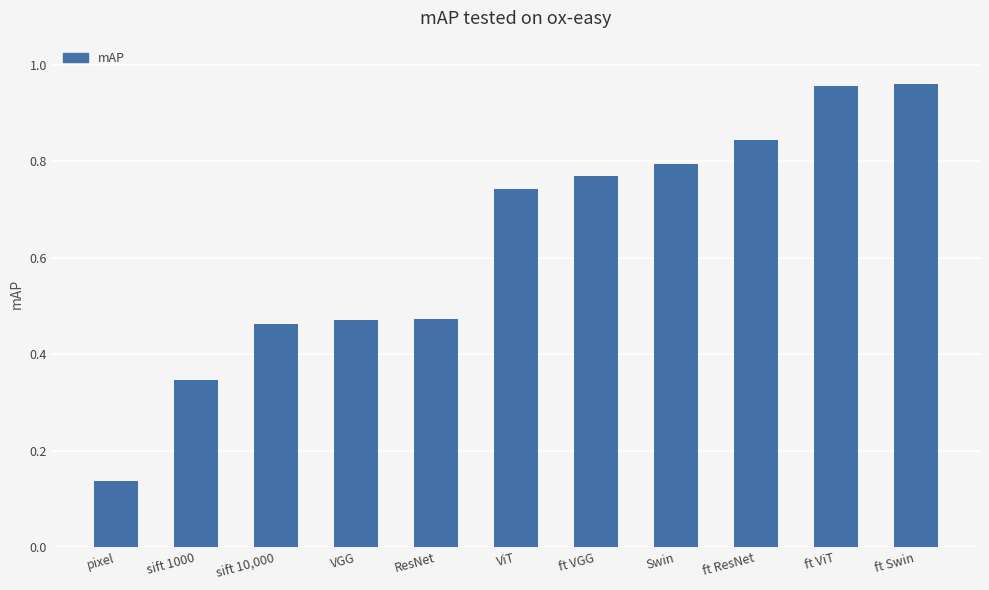

Where is the data nearest to the value 0?

pixel